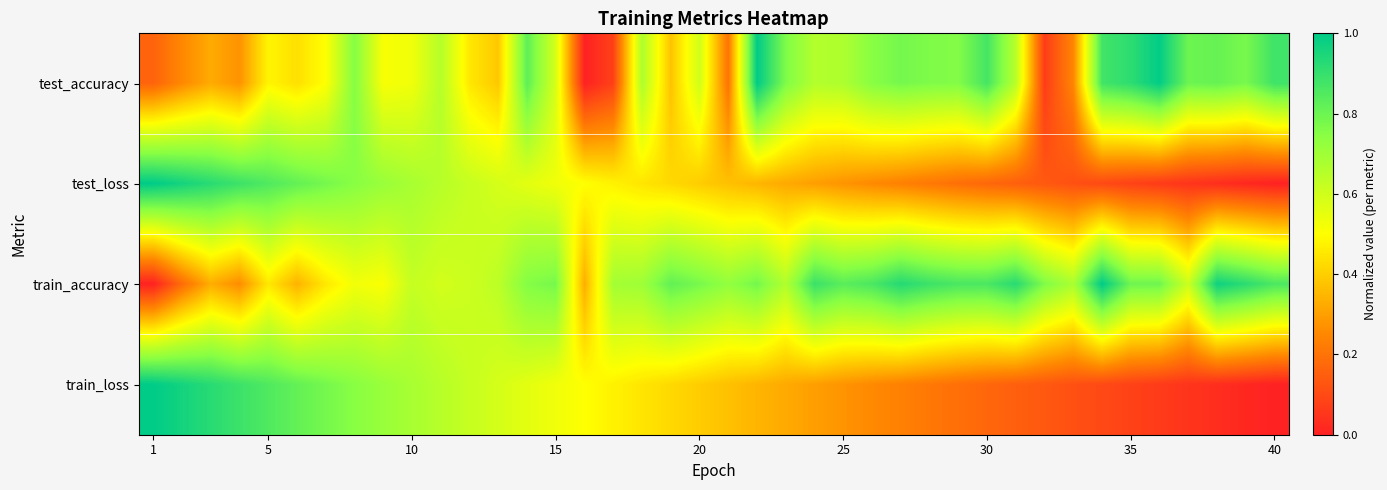

At how many categories does at least one series exceed 0?

40